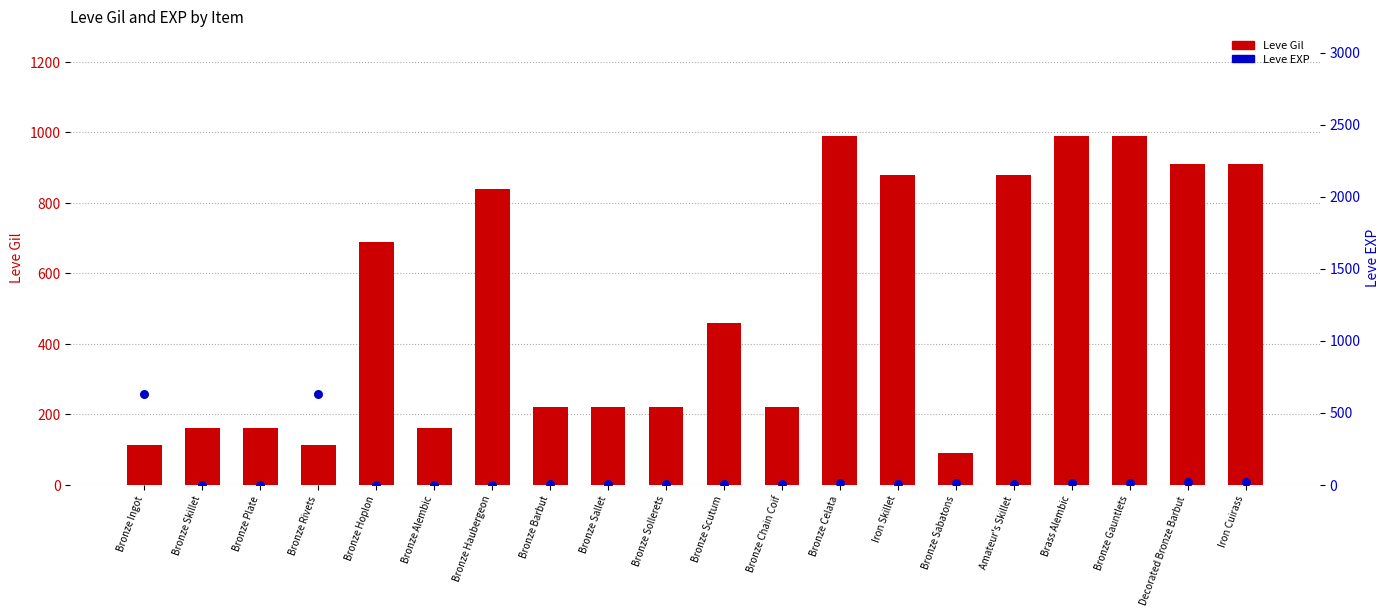

Which series has the widest spread of Y values?

Leve Gil